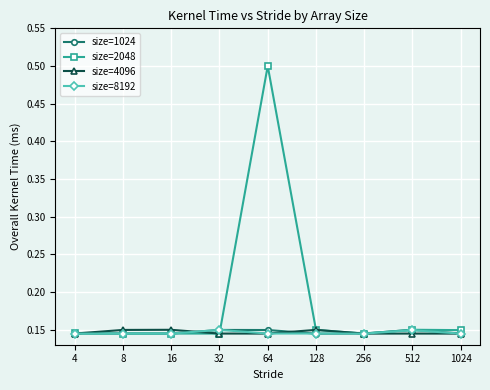

In size=1024, how many points are lower than both neighbors (excluding endpoints)?

2